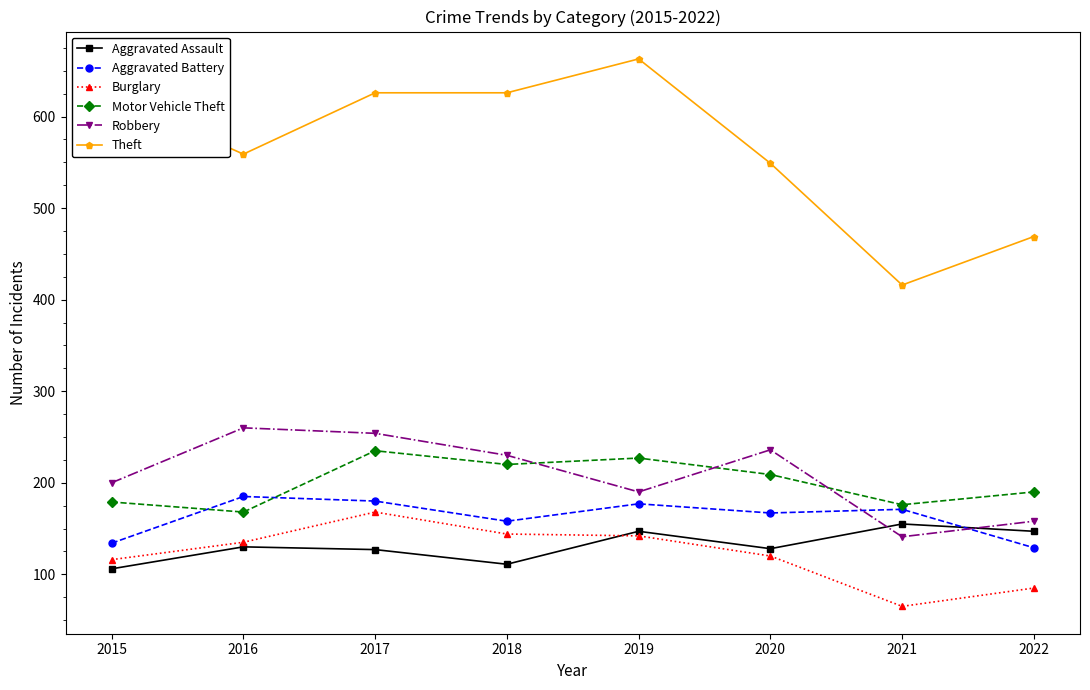

At which label does Theft reach its minimum?

2021